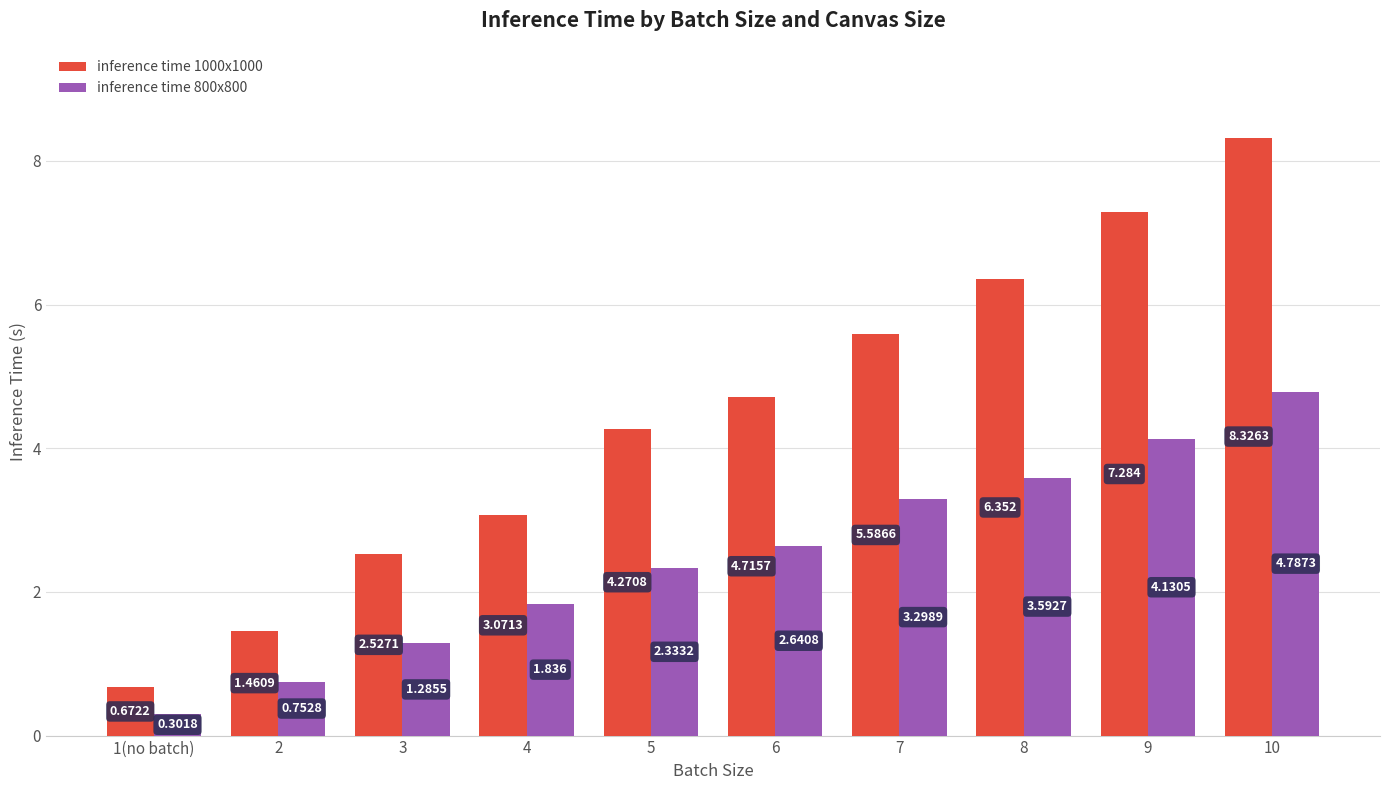

What is the difference between the maximum and second lowest values in the inference time 800x800 series?

4.0